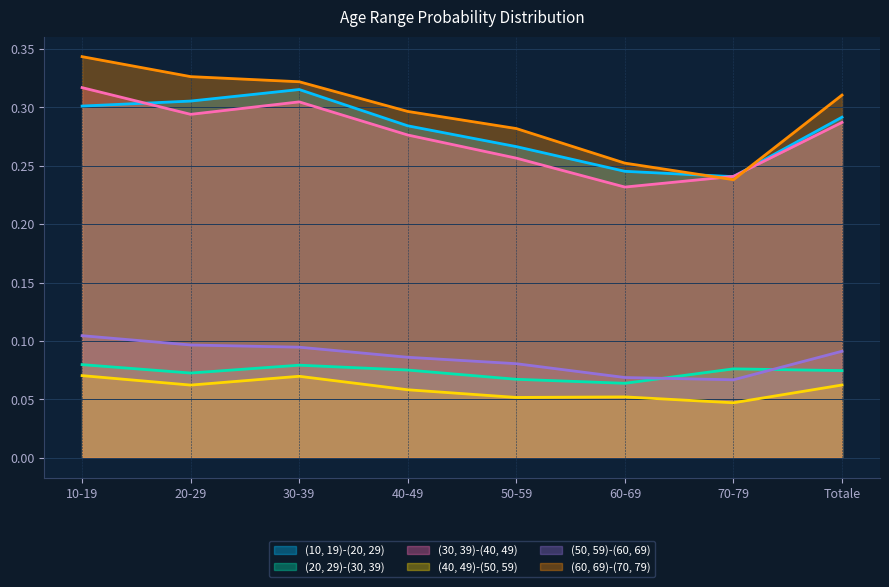

Which series changed the most between 20-29 and 40-49?

(60, 69)-(70, 79)